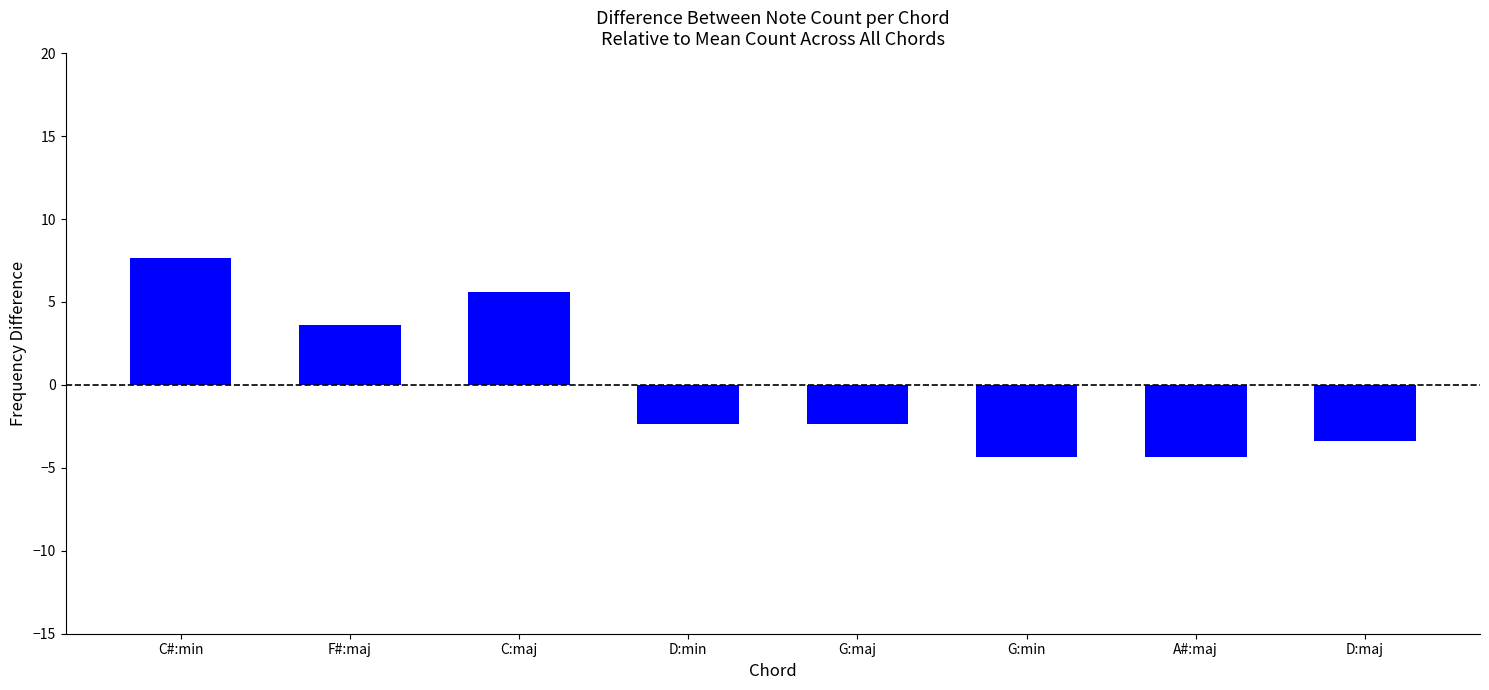

What is the change in value from D:min to G:min?

-2.0